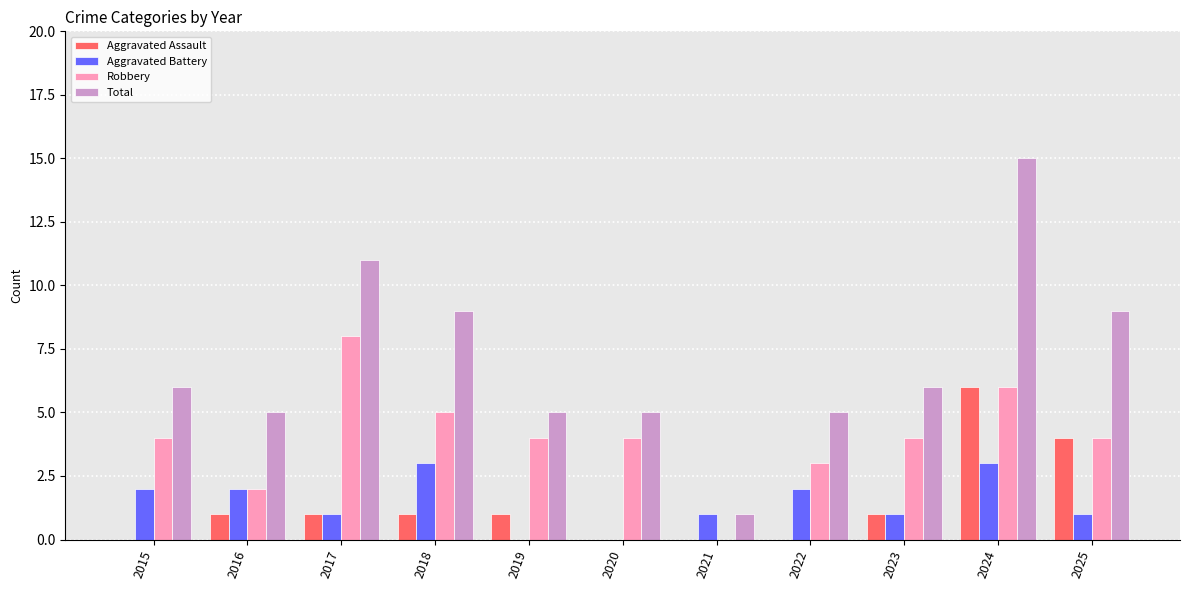

Is it true that Robbery equals 6 at 2024?

True